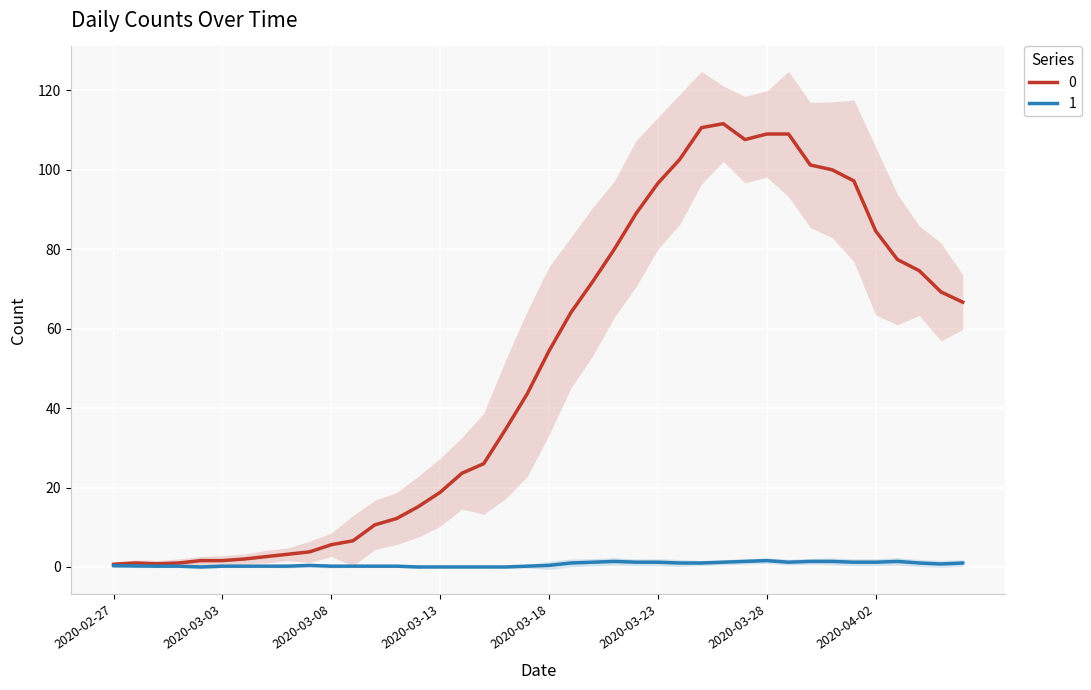

Rank the categories by value from highest to lowest.

2020-03-26, 2020-03-25, 2020-03-28, 2020-03-29, 2020-03-27, 2020-03-24, 2020-03-30, 2020-03-31, 2020-04-01, 2020-03-23, 2020-03-22, 2020-04-02, 2020-03-21, 2020-04-03, 2020-04-04, 2020-03-20, 2020-04-05, 2020-04-06, 2020-03-19, 2020-03-18, 2020-03-17, 2020-03-16, 2020-03-15, 2020-03-14, 2020-03-13, 2020-03-12, 2020-03-11, 2020-03-10, 2020-03-09, 2020-03-08, 2020-03-07, 2020-03-06, 2020-03-05, 2020-03-04, 2020-03-02, 2020-03-03, 2020-02-28, 2020-03-01, 2020-02-29, 2020-02-27